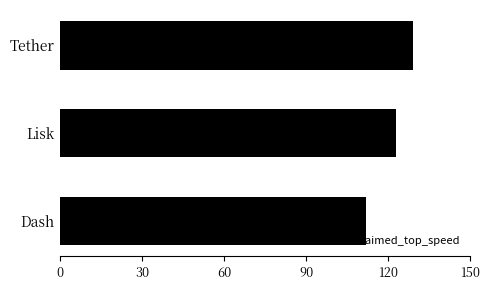

The chart shows a value of 214 at Tether. True or false?

False